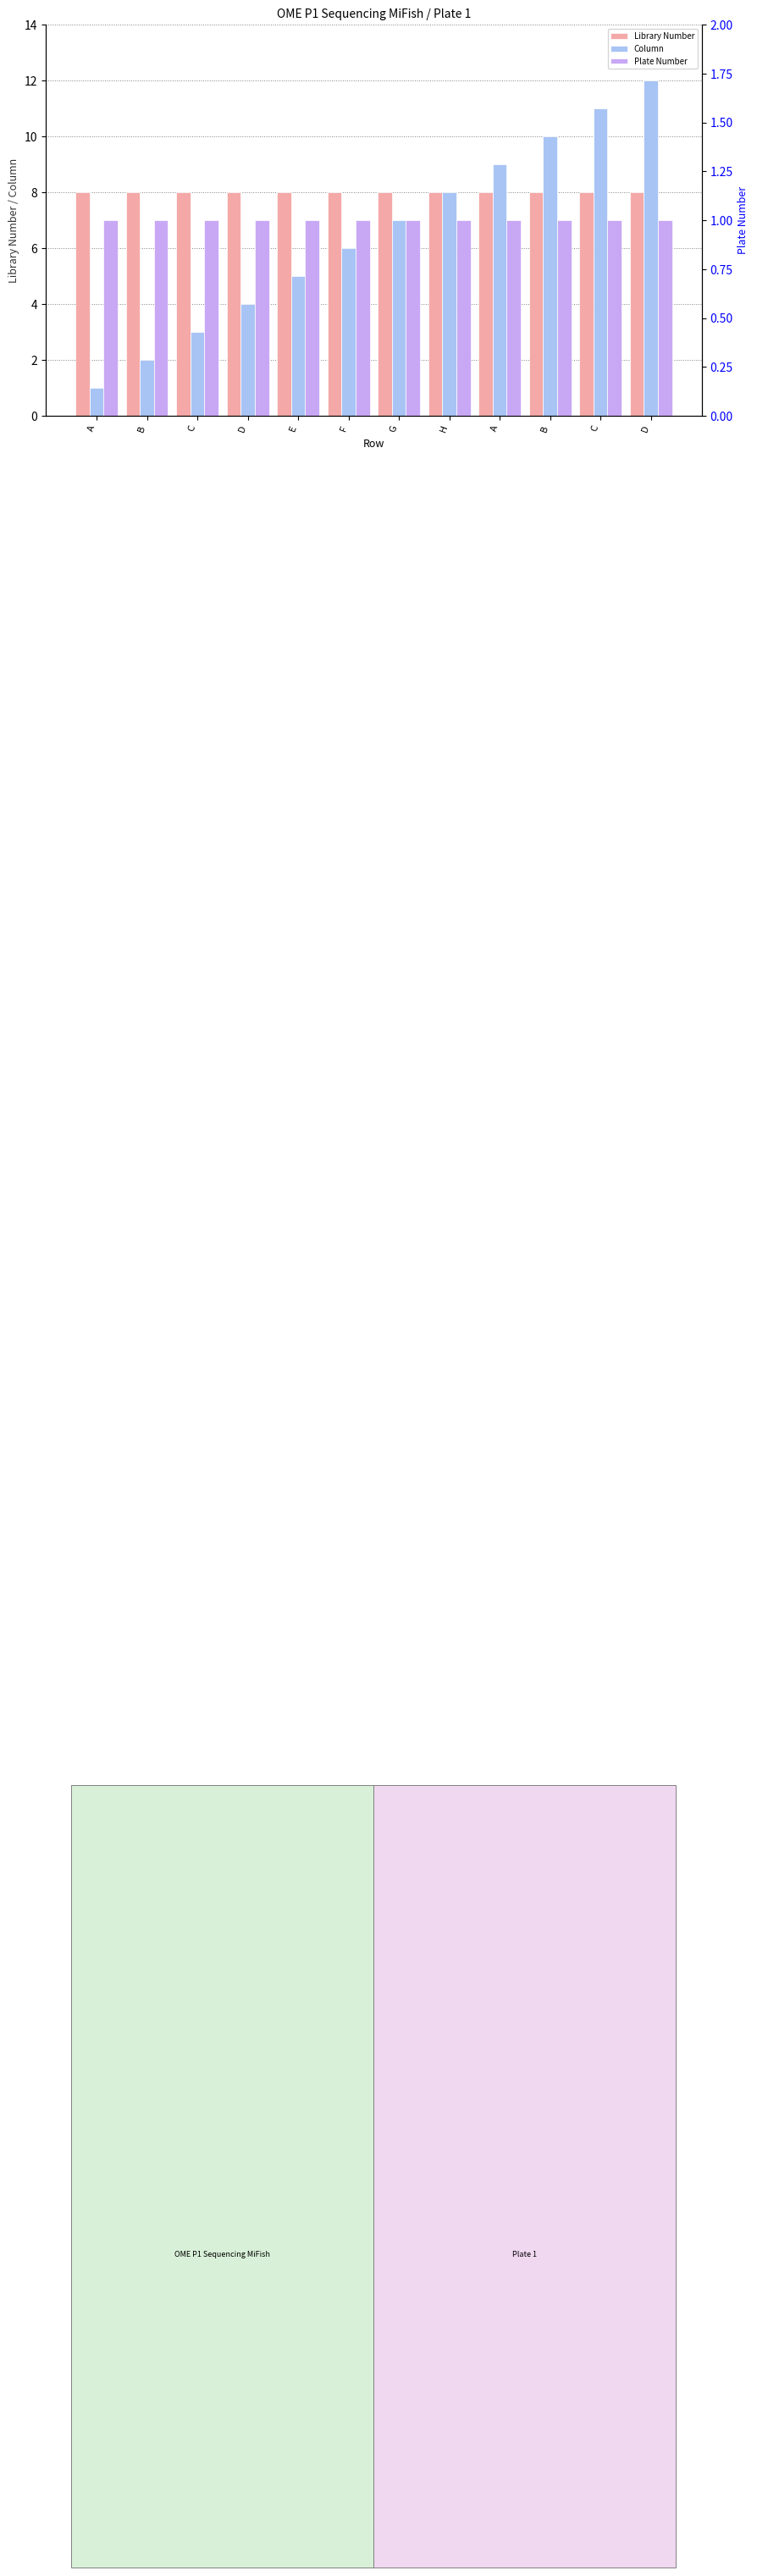

At which label is Plate Number closest to 1?

A